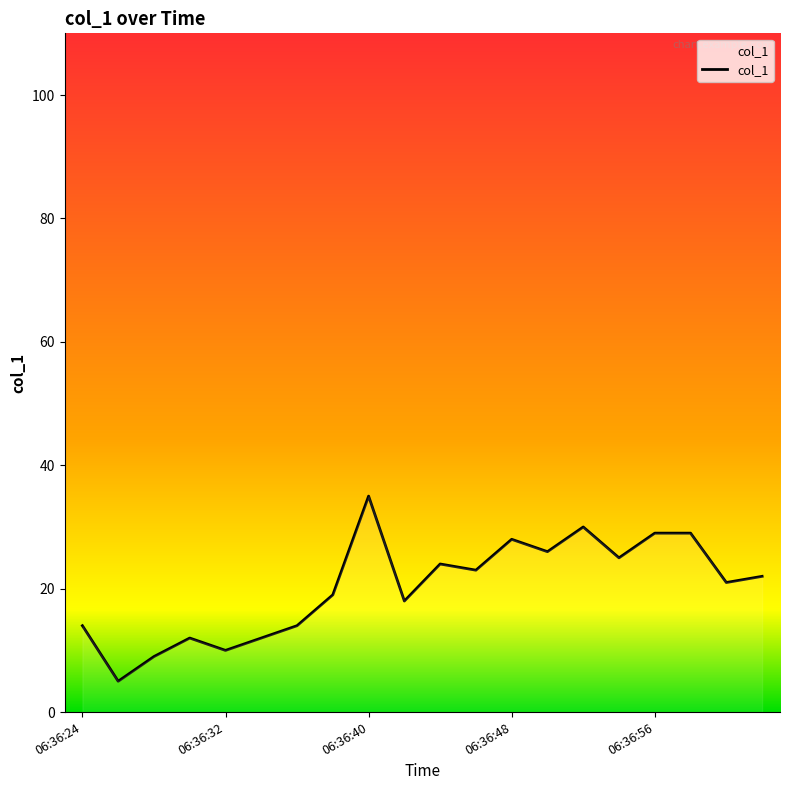

What is the maximum value shown in the chart?

35